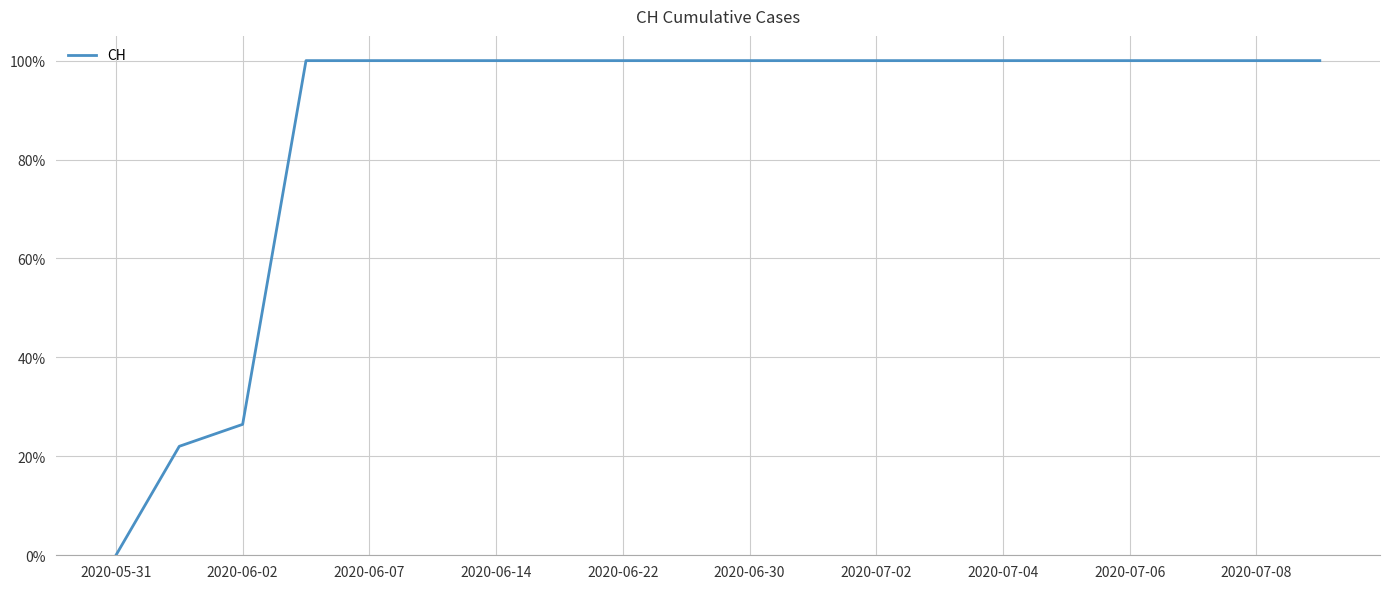

Does the chart display data point markers on the line(s)?

No